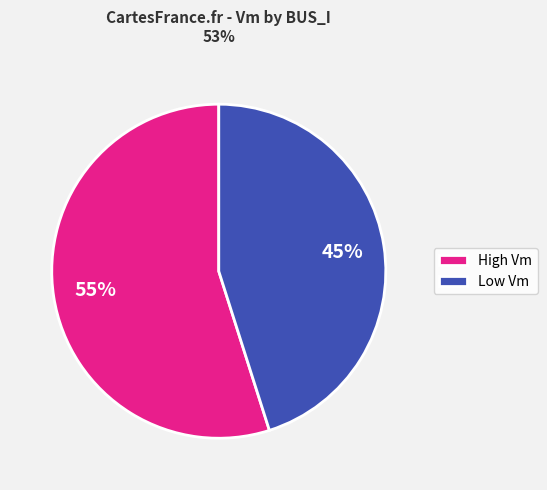

Does Low Vm account for over 50% of the chart?

No